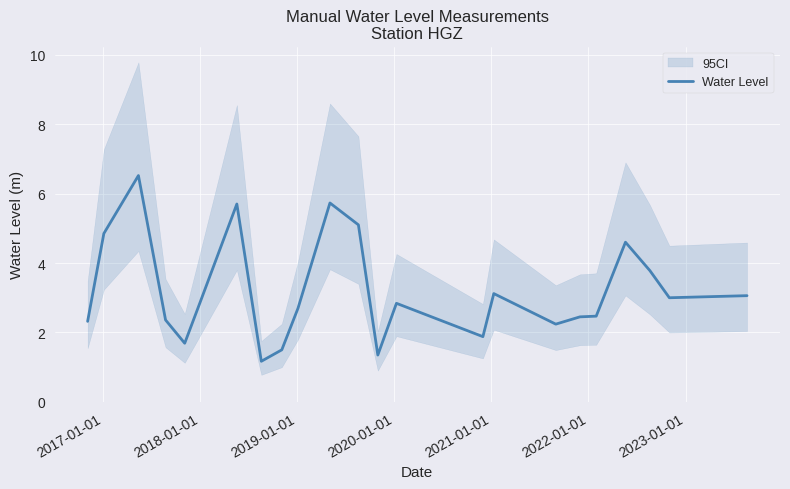

What is the maximum value for Water Level?

6.5